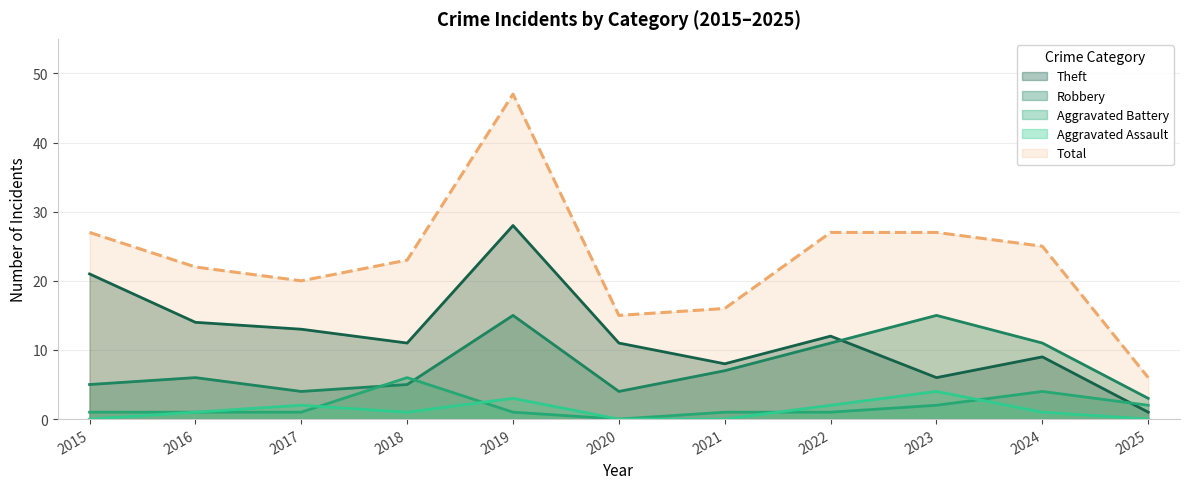

How many data points in Aggravated Battery are above 1?

4